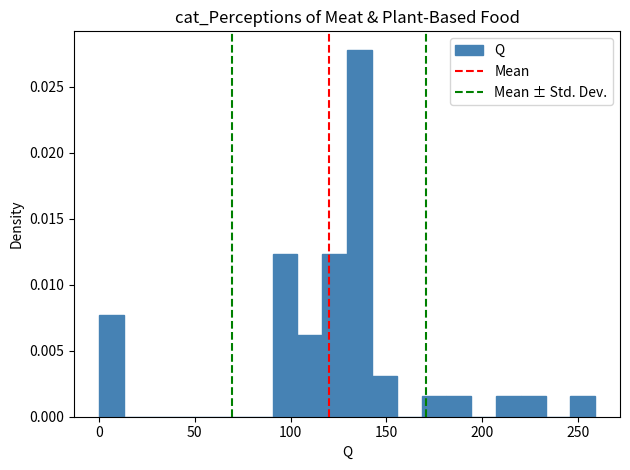

Around what value on the x-axis is the tallest bar? Give the approximate position of its centre, as read against the axis.

135